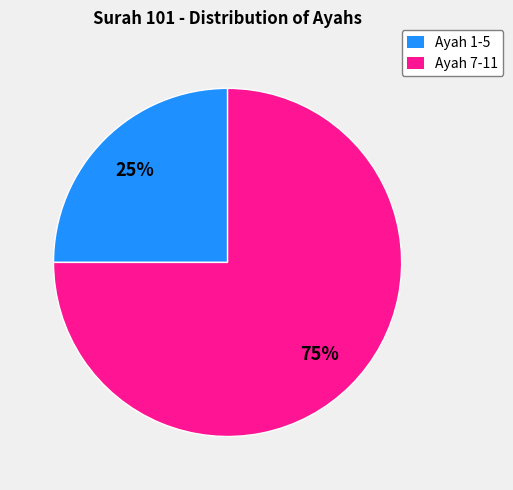

How many slices are in this pie chart?

2